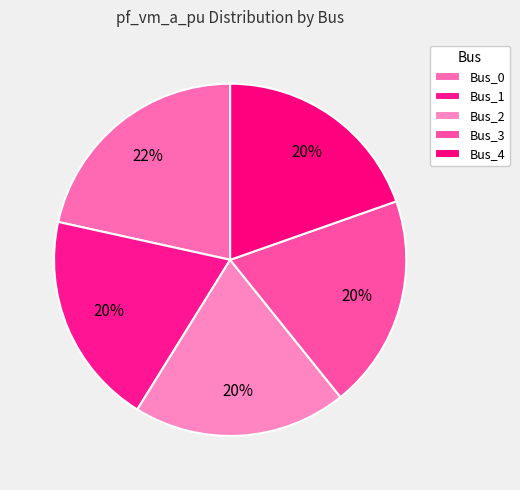

To the nearest percent, what is the average slice percentage?

20%